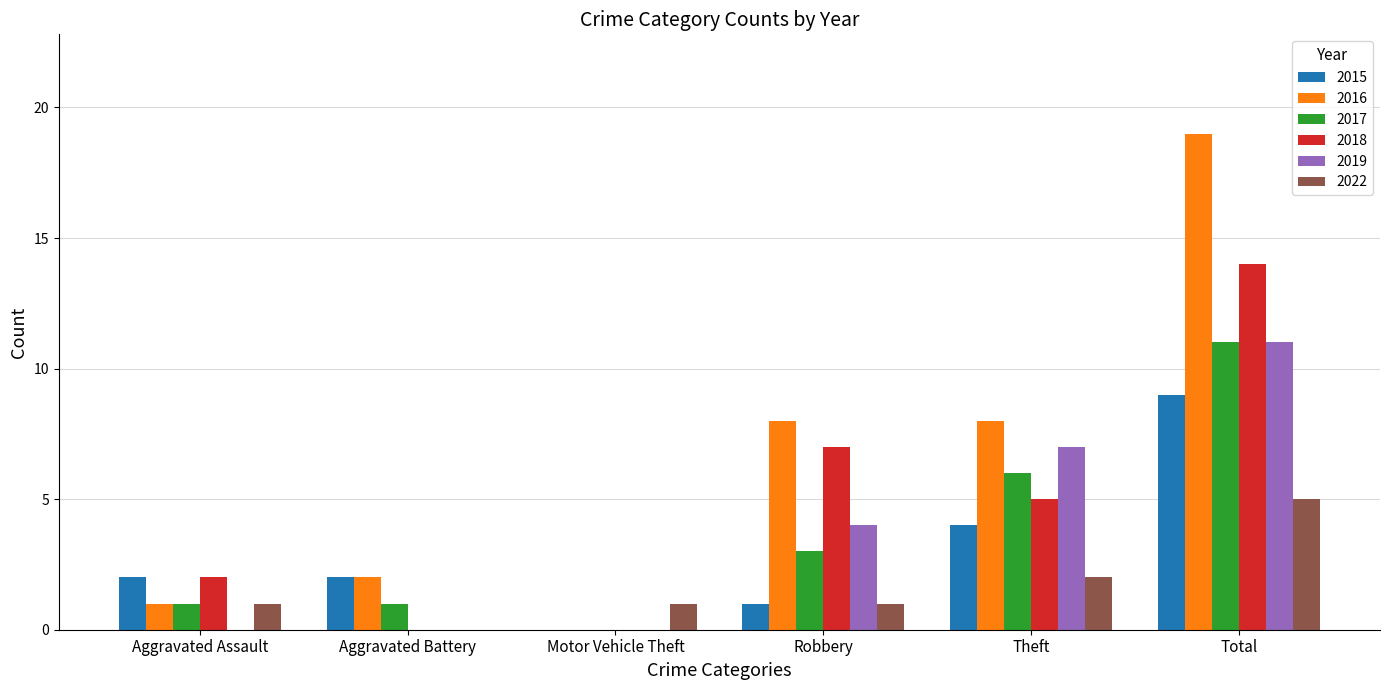

Count the number of data series in this chart.

6